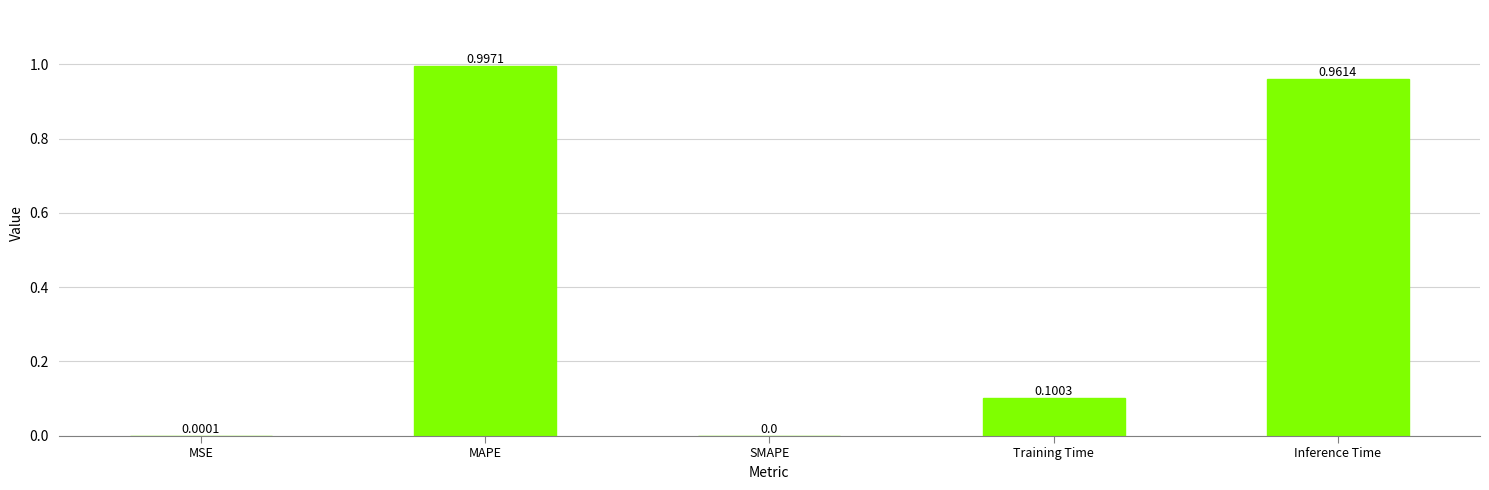

At which label is the value closest to 0?

SMAPE